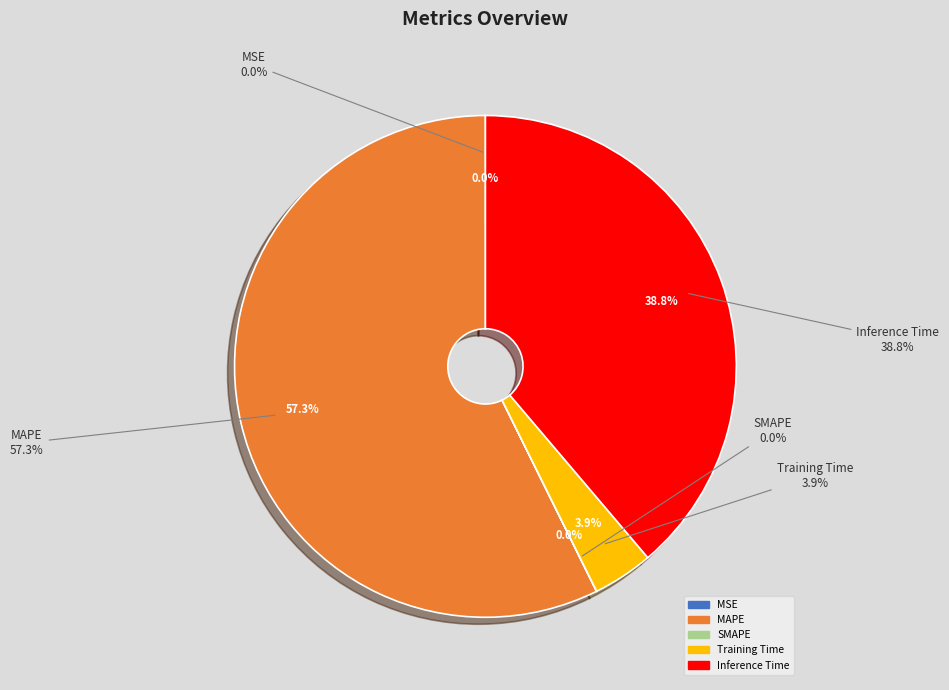

How much of the chart is everything except SMAPE?

100.0%